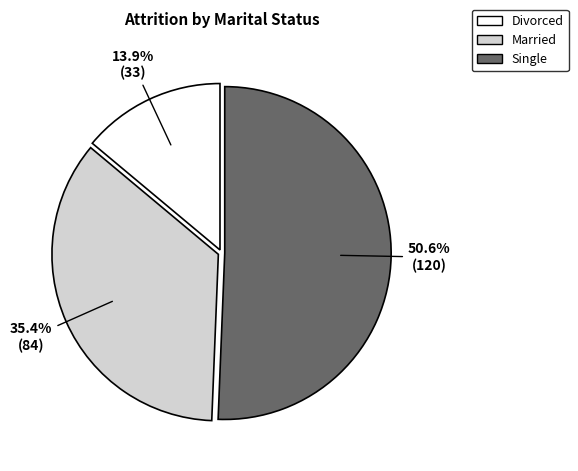

Rank the categories by value from lowest to highest.

Divorced, Married, Single